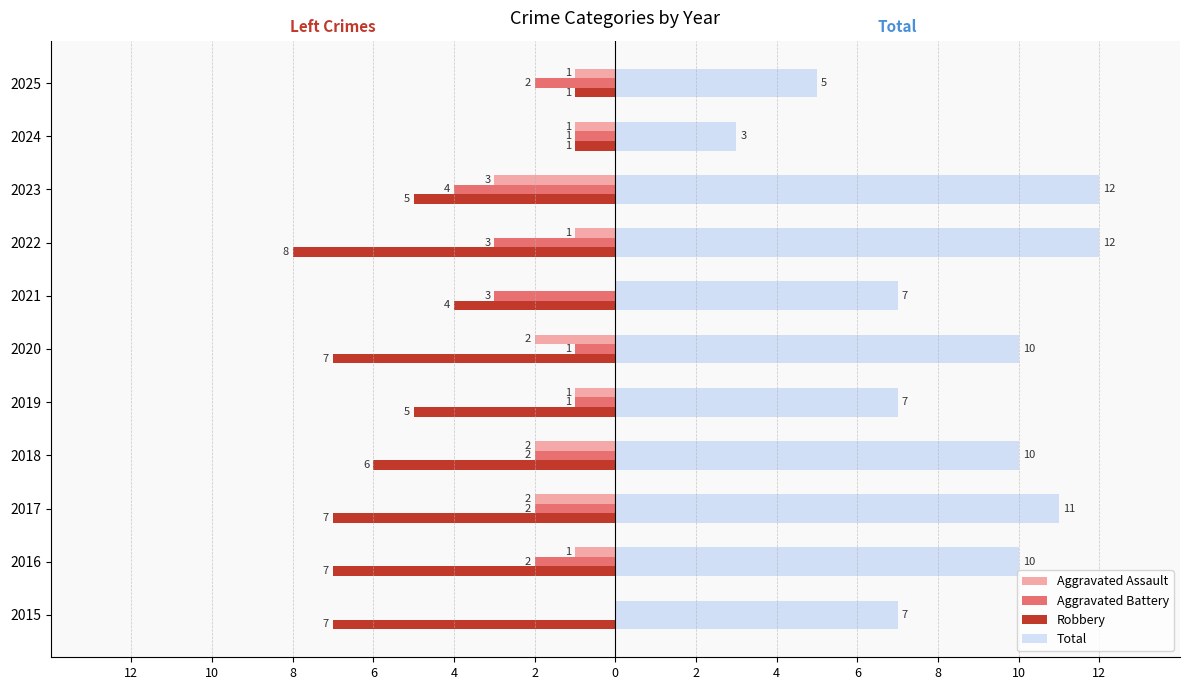

What are all the series names shown in the legend?

Aggravated Assault, Aggravated Battery, Robbery, Total